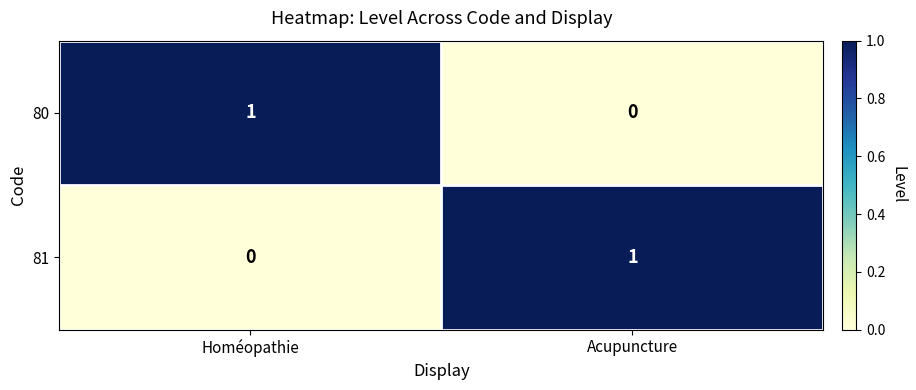

True or false: 81 has a value of 1 at Acupuncture.

True